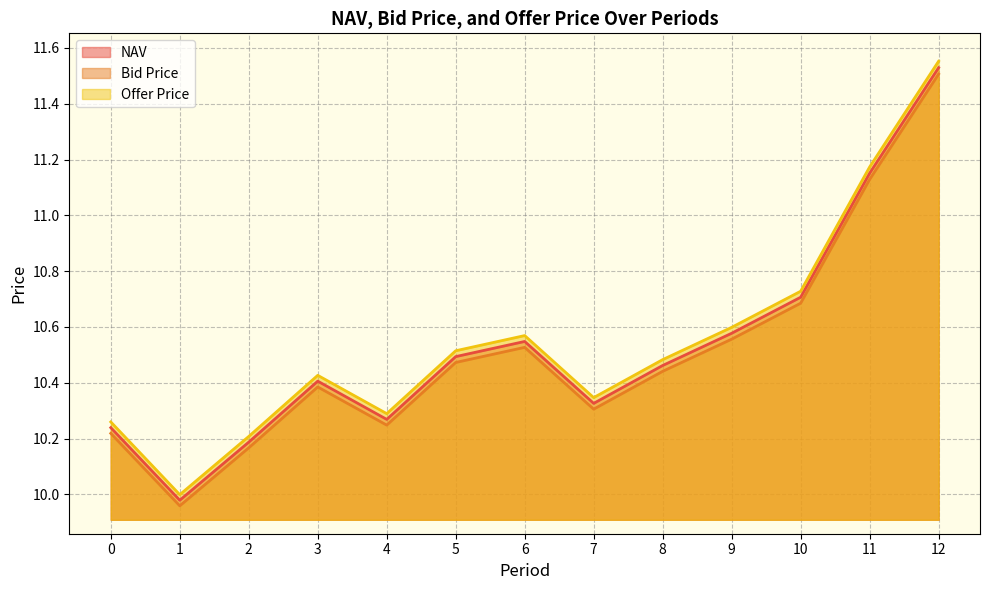

At which category is the sum across all series the highest?

12